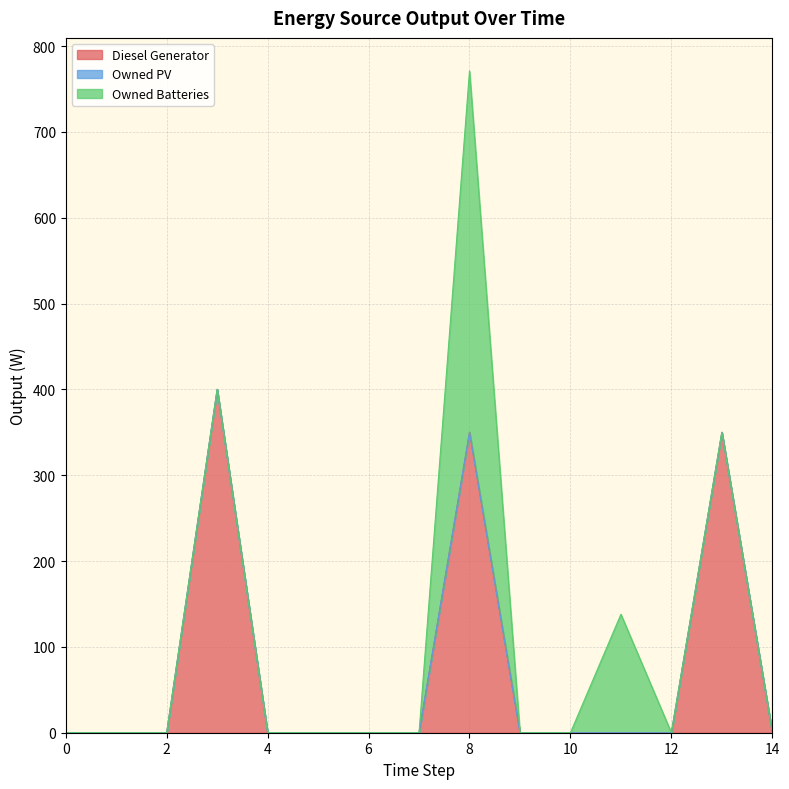

Is the value of Owned Batteries at 2 greater than the value of Owned PV at 13?

No